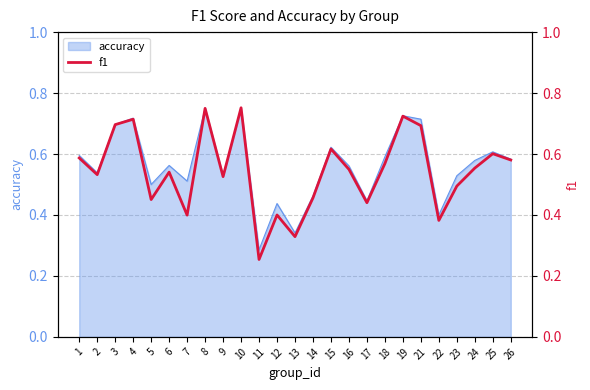

Rank the categories by value from highest to lowest.

10, 8, 19, 4, 3, 21, 15, 25, 1, 26, 18, 24, 16, 6, 2, 9, 23, 14, 5, 17, 12, 7, 22, 13, 11